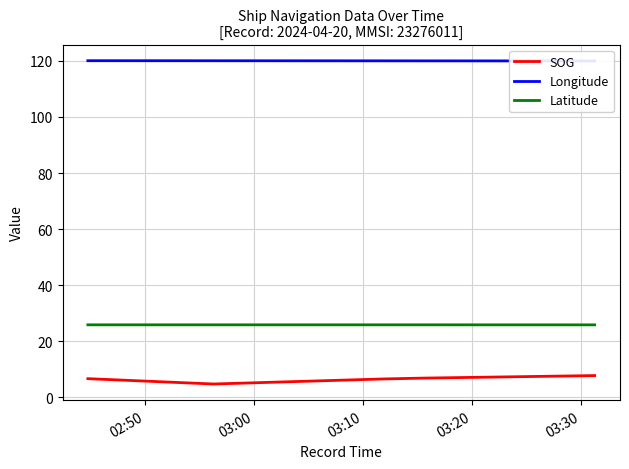

How many values in the SOG series exceed 6?

4